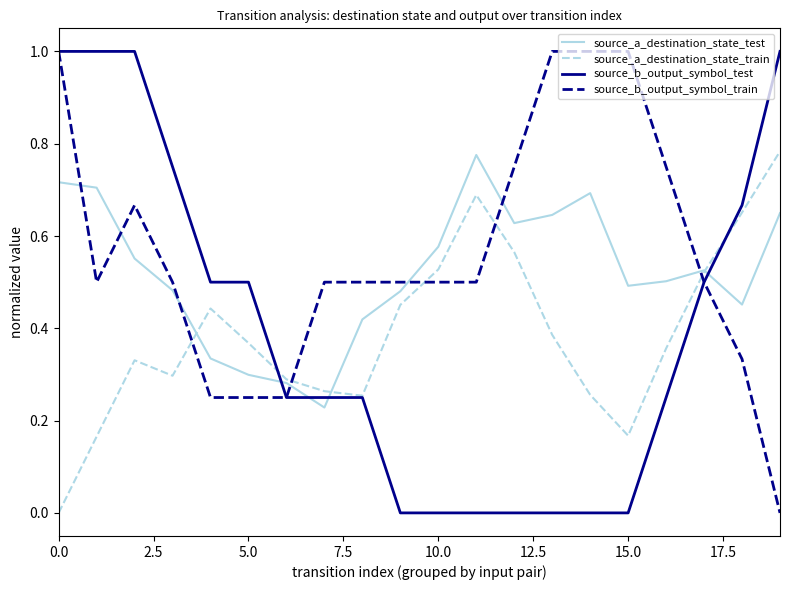

What is the highest value of the source_b_output_symbol_train series?

1.0